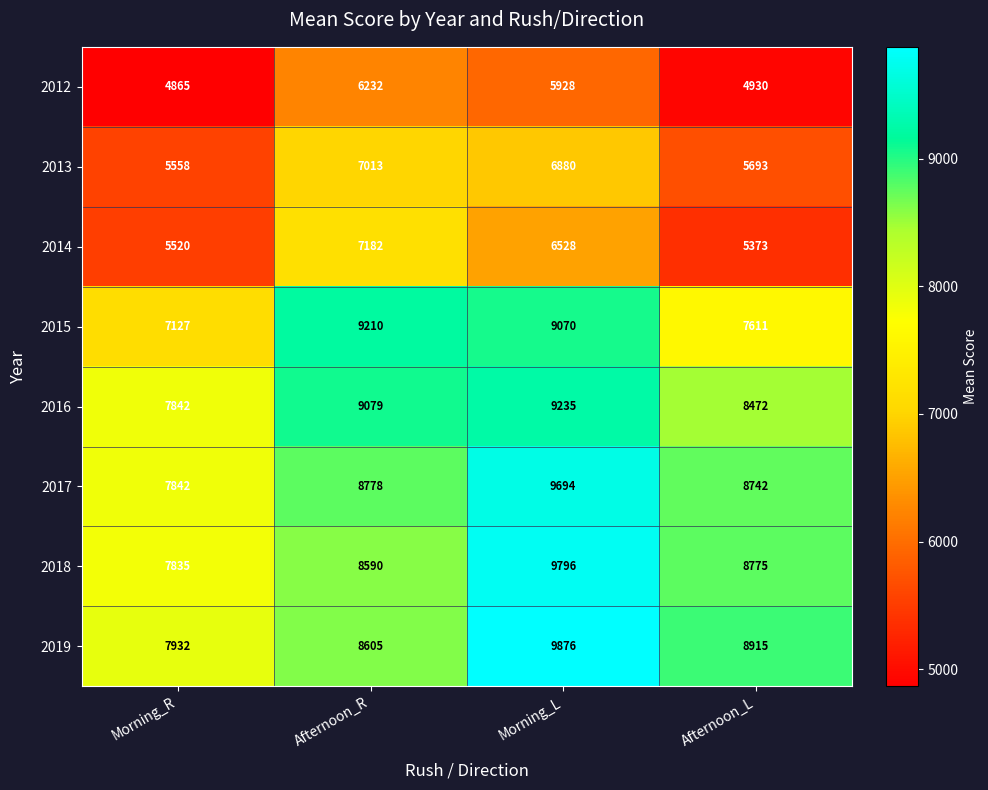

Where does the 2014 series first go above 6527?

Afternoon_R